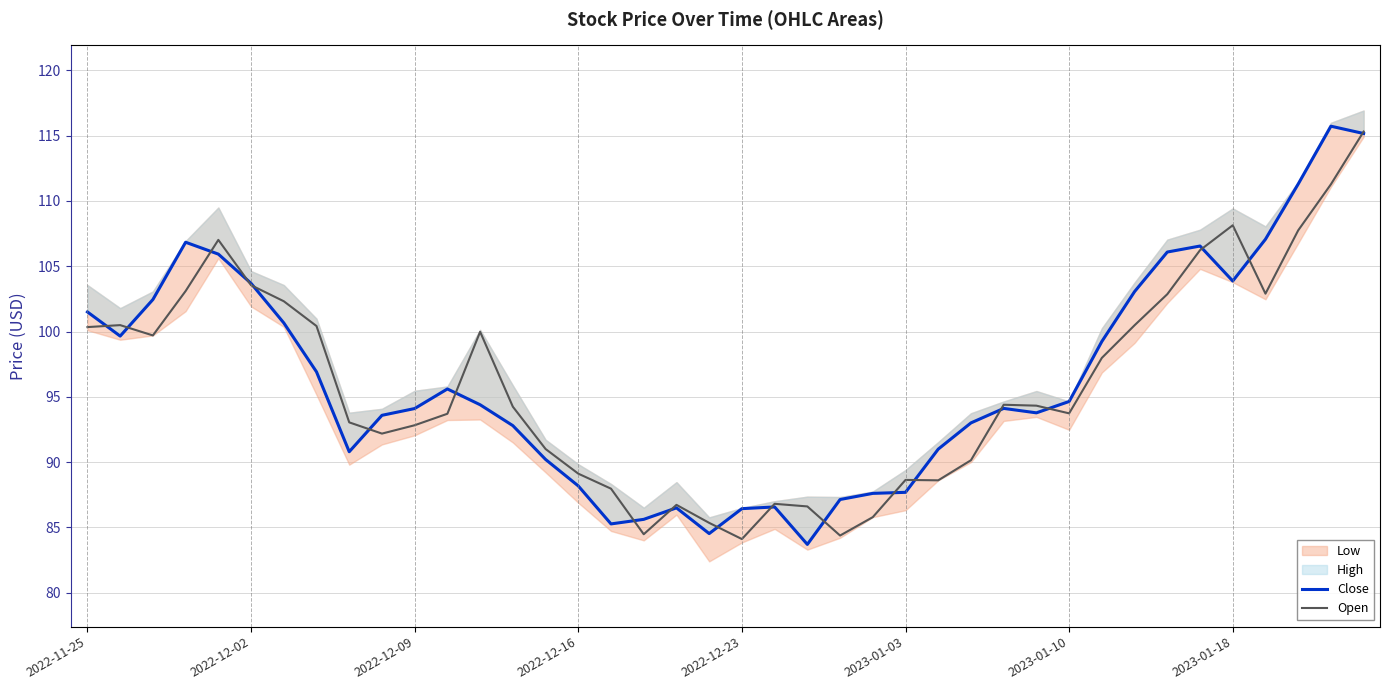

True or false: Close and Open cross at least once.

True